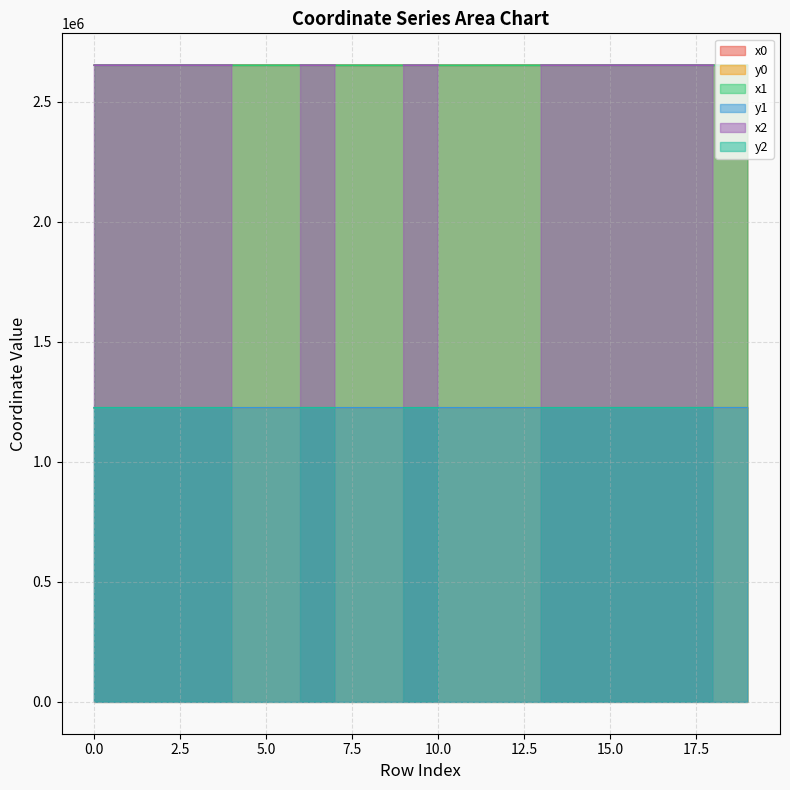

Where do x0 and x1 first cross each other?

0 and 1